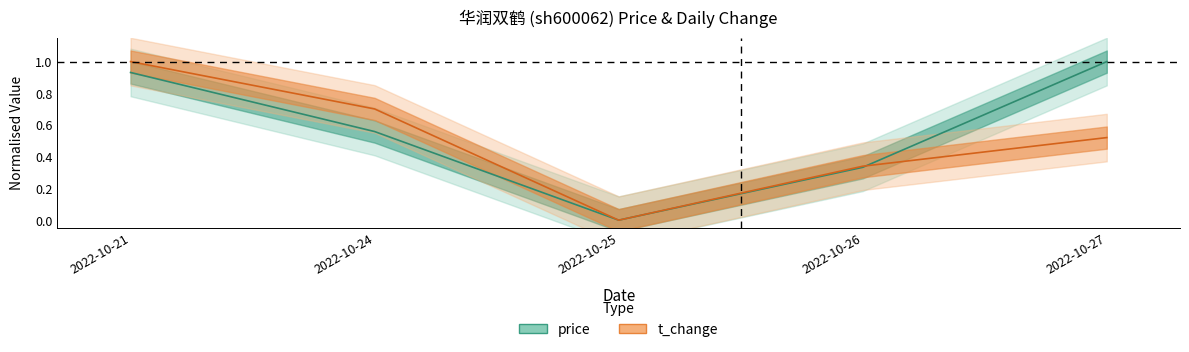

Which series has the largest total across all categories?

price